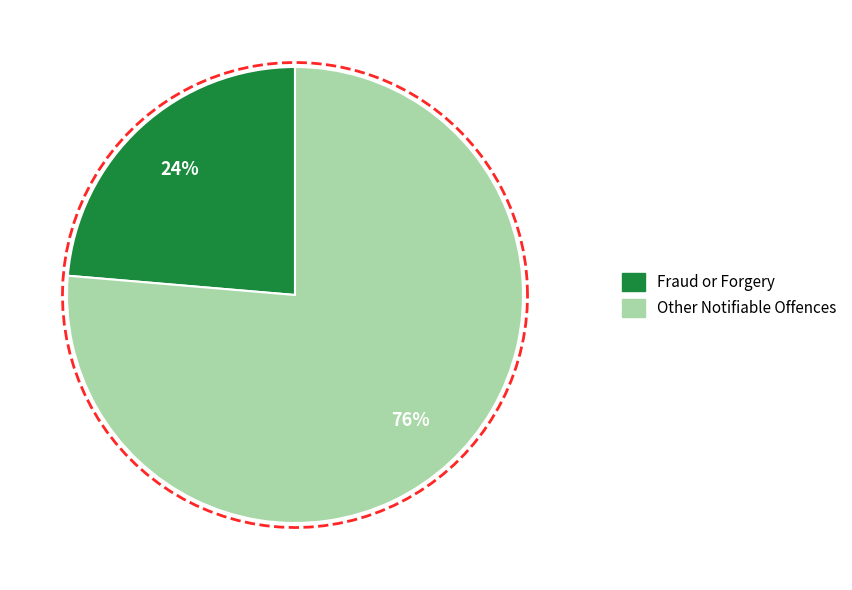

Which category accounts for the majority?

Other Notifiable Offences